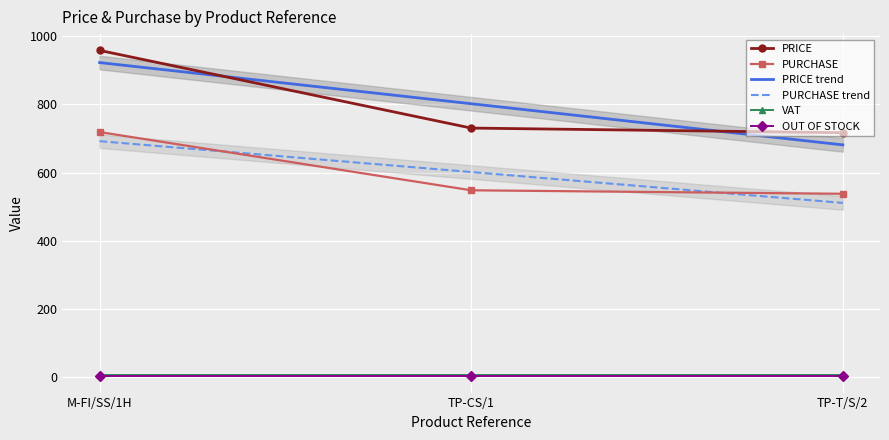

What is the label of the 1st point from the right?

TP-T/S/2